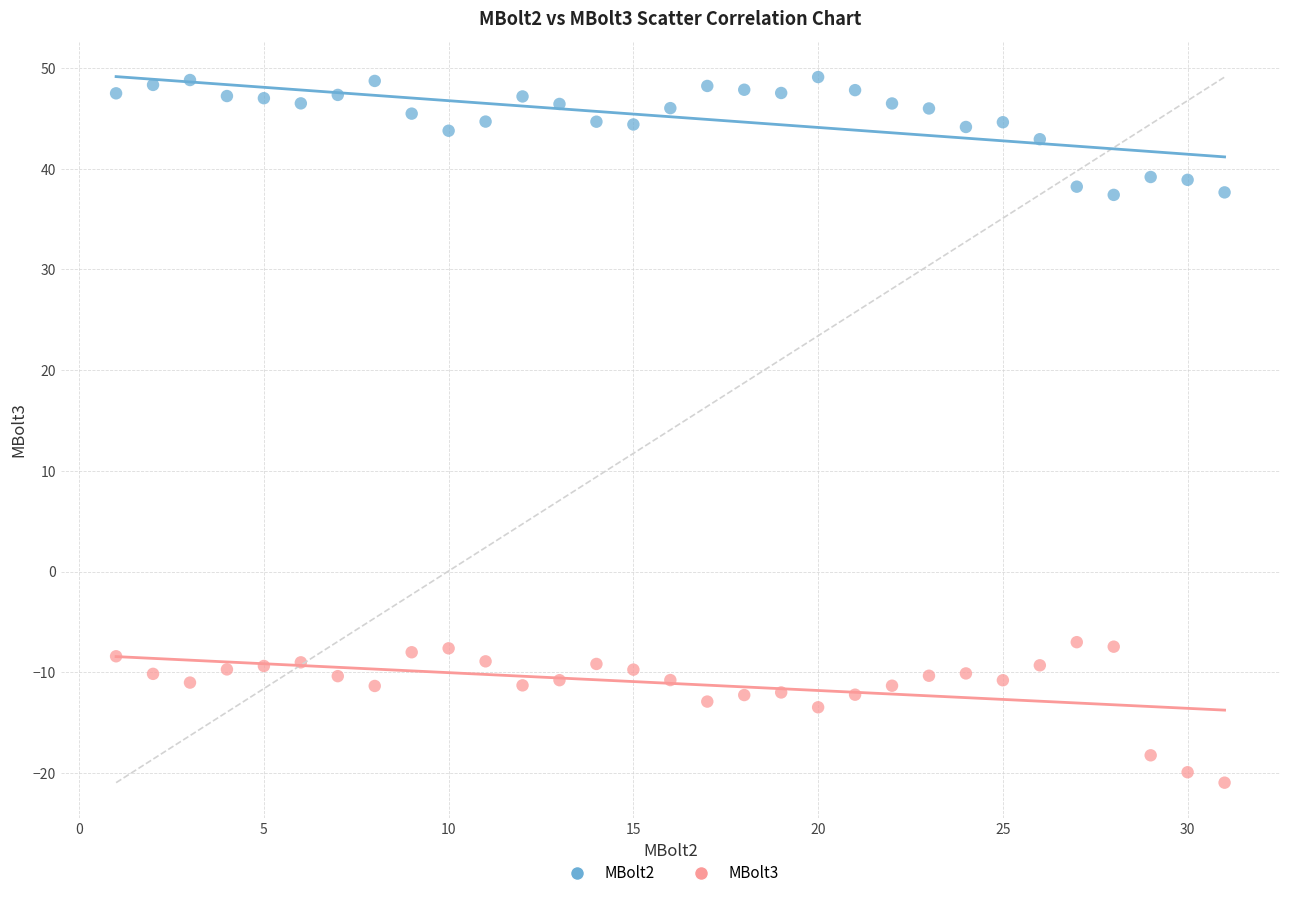

Which series contains the lowest Y value?

MBolt3